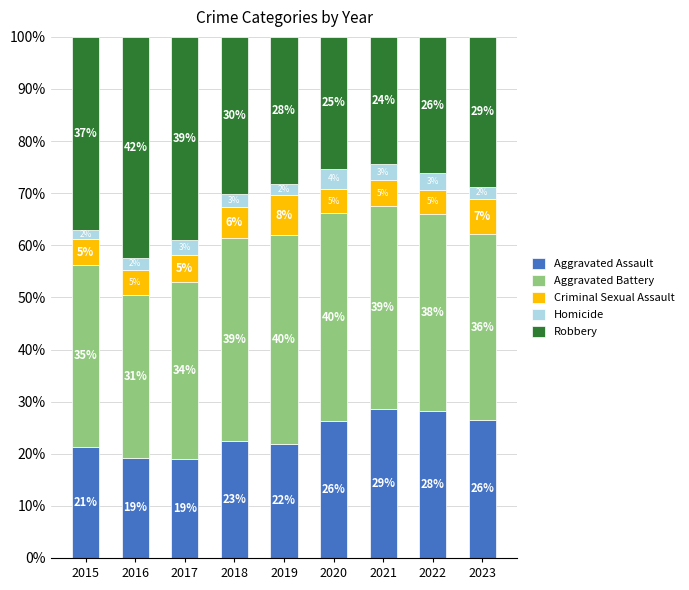

What are all the series names shown in the legend?

Aggravated Assault, Aggravated Battery, Criminal Sexual Assault, Homicide, Robbery